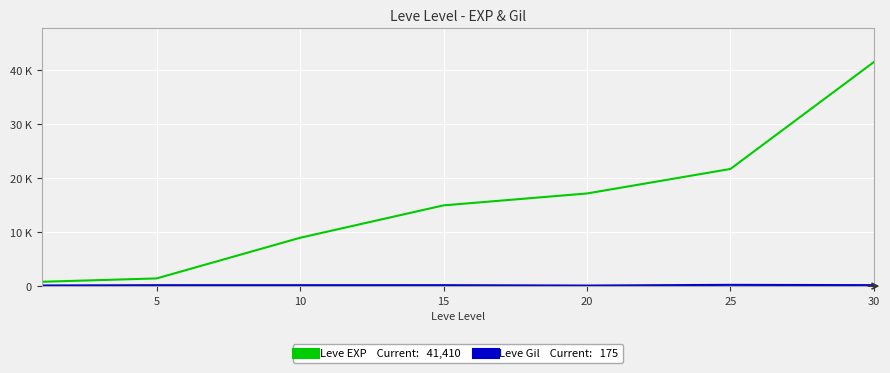

Does the chart display data point markers on the line(s)?

No